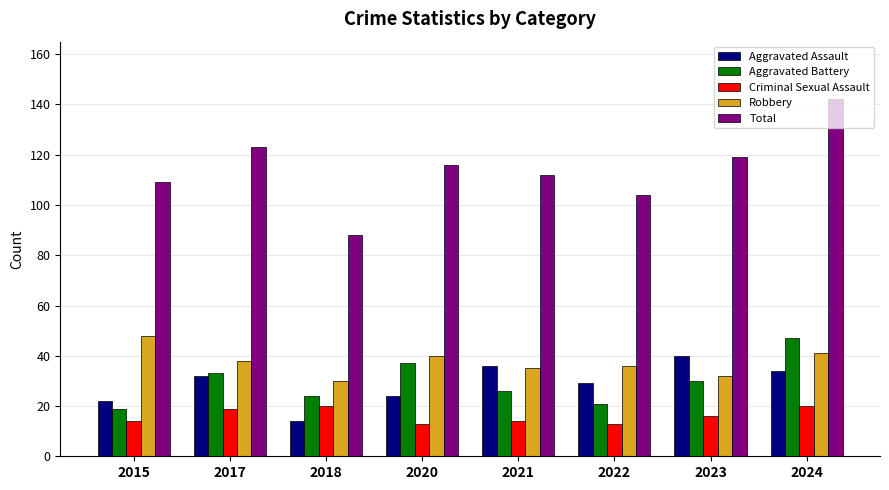

How many data points in Criminal Sexual Assault are less than 16?

4